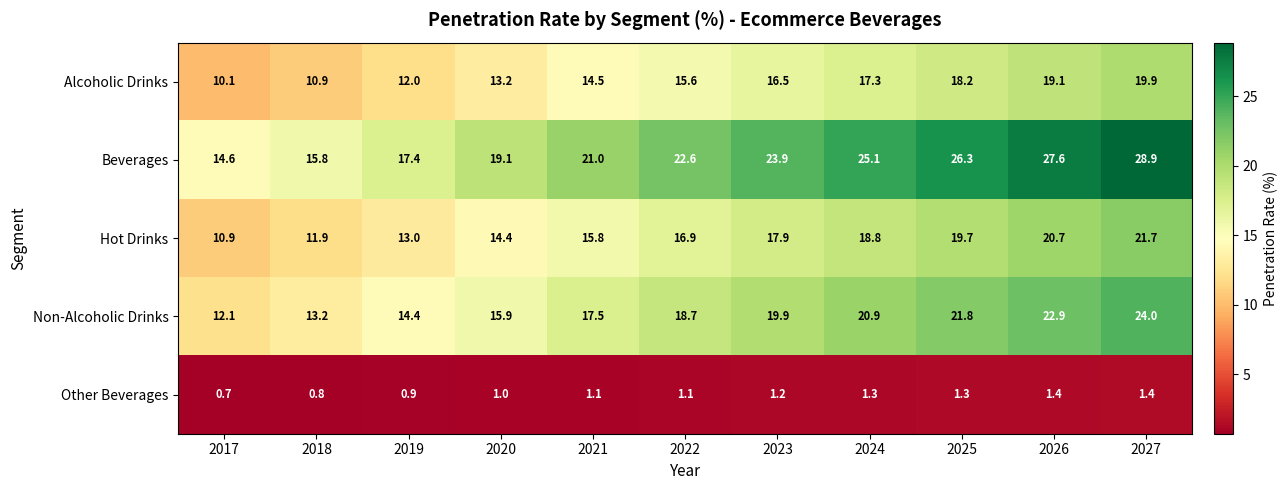

Where does the Hot Drinks series first go above 16?

2022